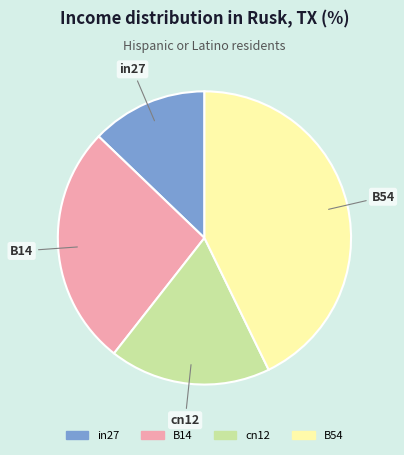

Between in27 and B54, which is larger?

B54